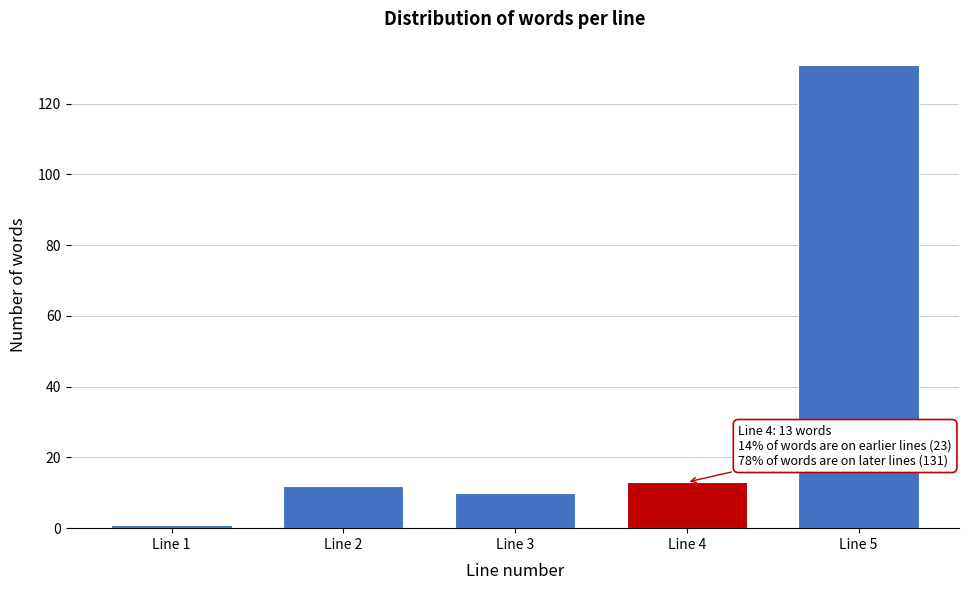

Reading right to left, extract all data points from this chart.

Line 5=131	Line 4=13	Line 3=10	Line 2=12	Line 1=1